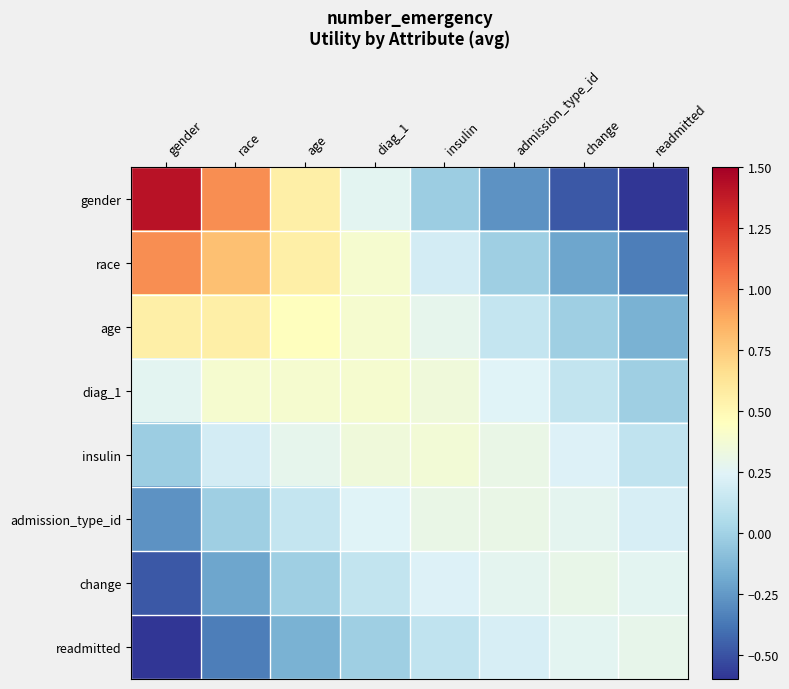

Which series has the largest total across all categories?

race